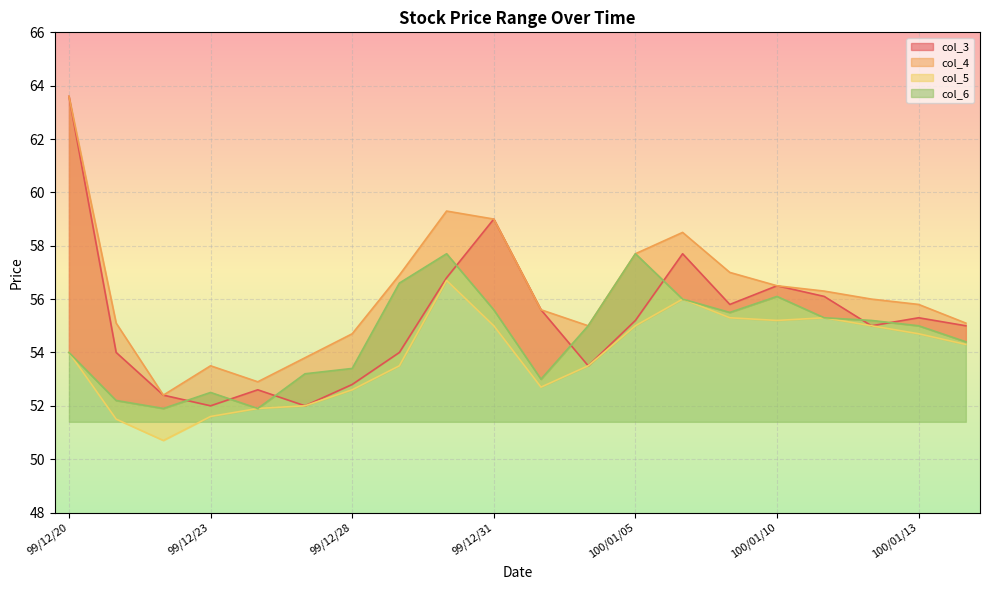

How many interior local peaks does the col_6 series have?

4